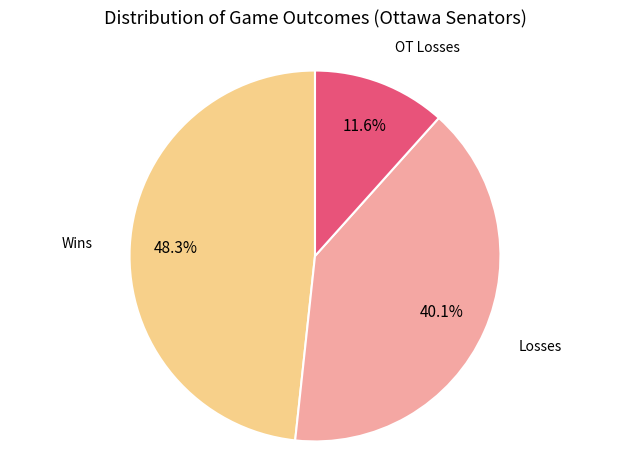

Count the number of slices in the pie.

3